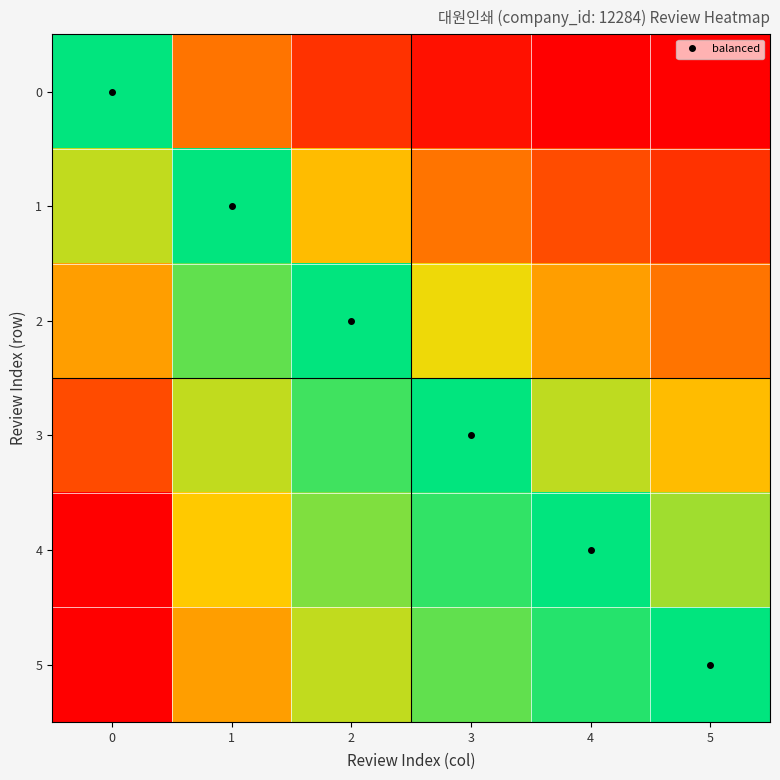

Reading left to right, extract all data points from this chart.

0: 0=1.0	1=0.5	2=0.3	3=0.2	4=0.2	5=0.2
1: 0=2.0	1=1.0	2=0.7	3=0.5	4=0.4	5=0.3
2: 0=3.0	1=1.5	2=1.0	3=0.8	4=0.6	5=0.5
3: 0=4.0	1=2.0	2=1.3	3=1.0	4=0.8	5=0.7
4: 0=5.0	1=2.5	2=1.7	3=1.2	4=1.0	5=0.8
5: 0=6.0	1=3.0	2=2.0	3=1.5	4=1.2	5=1.0